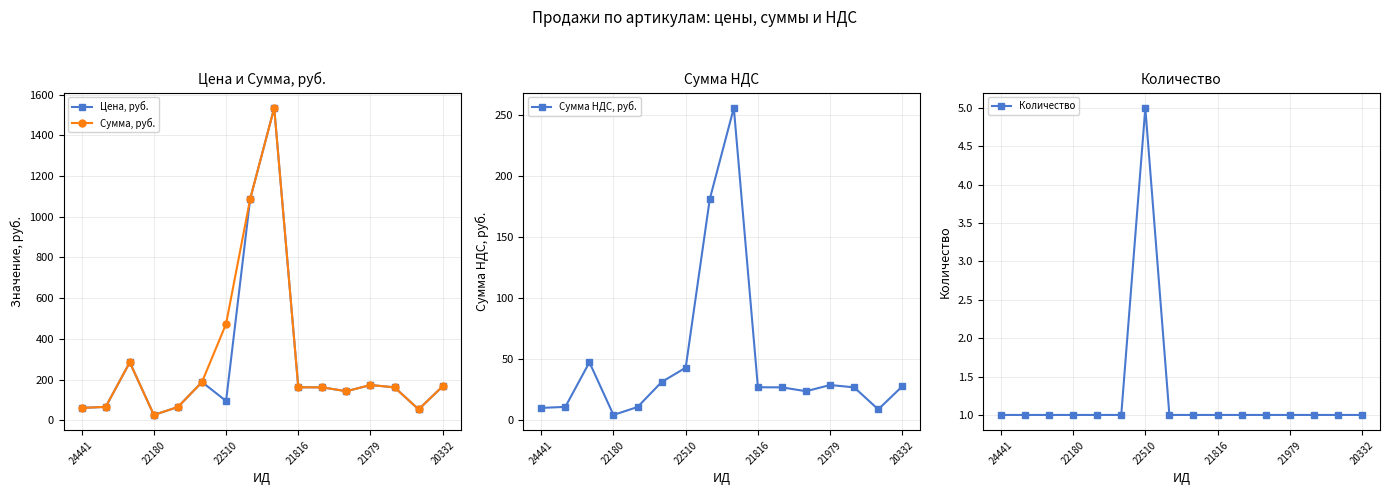

What is the average value of the Цена, руб. series?

276.6